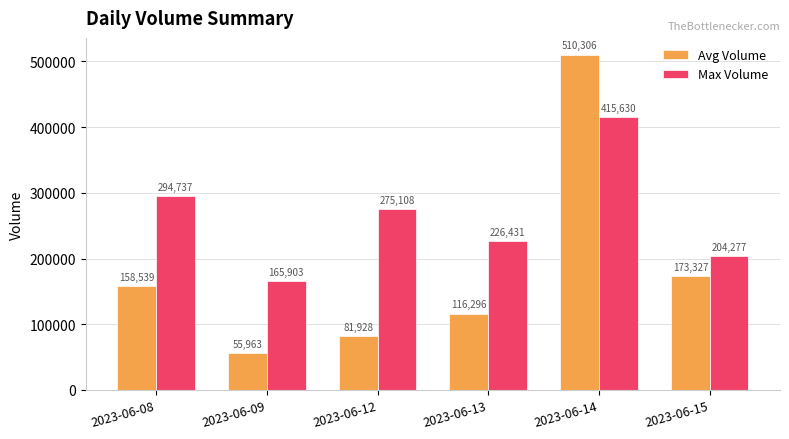

What is the maximum value for Max Volume?

415630